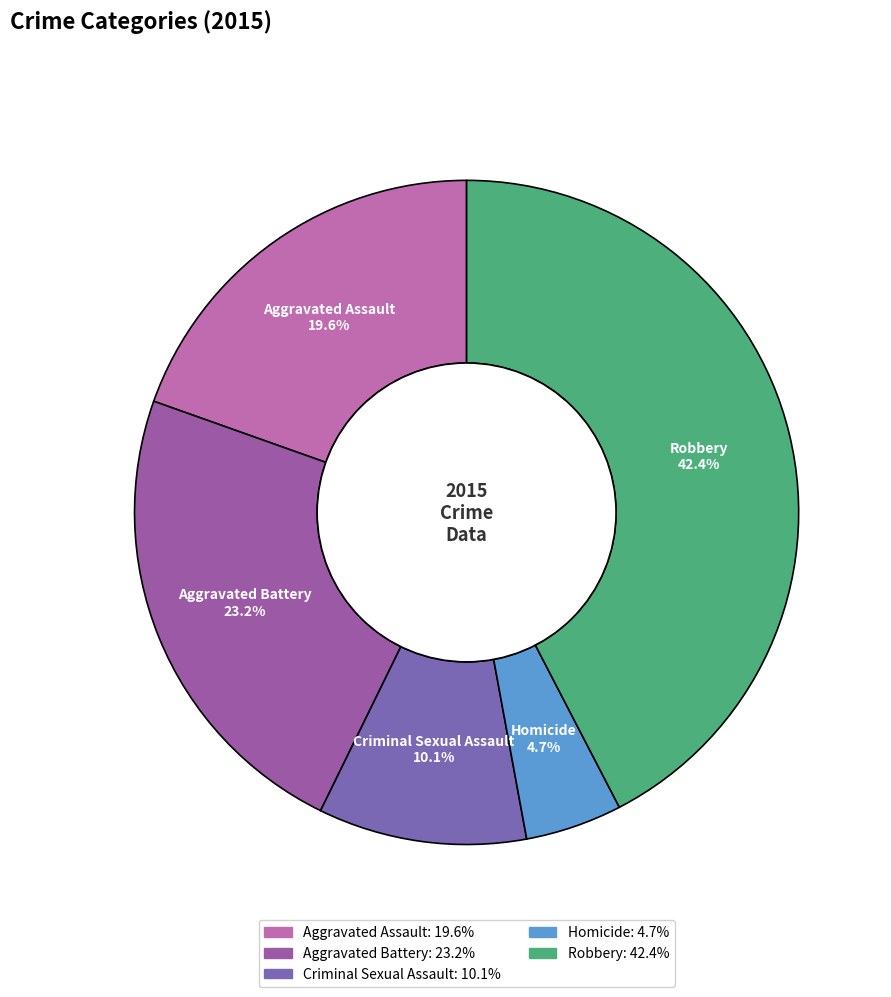

To the nearest percent, what is the difference between the Criminal Sexual Assault and Homicide slice percentages?

5%